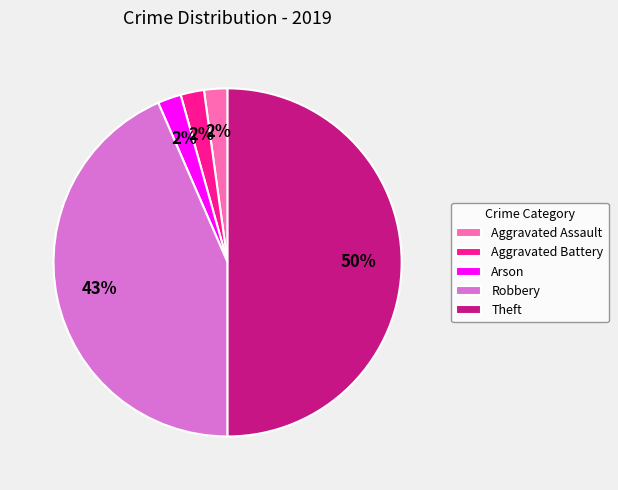

To the nearest percent, what is the average slice percentage?

20%